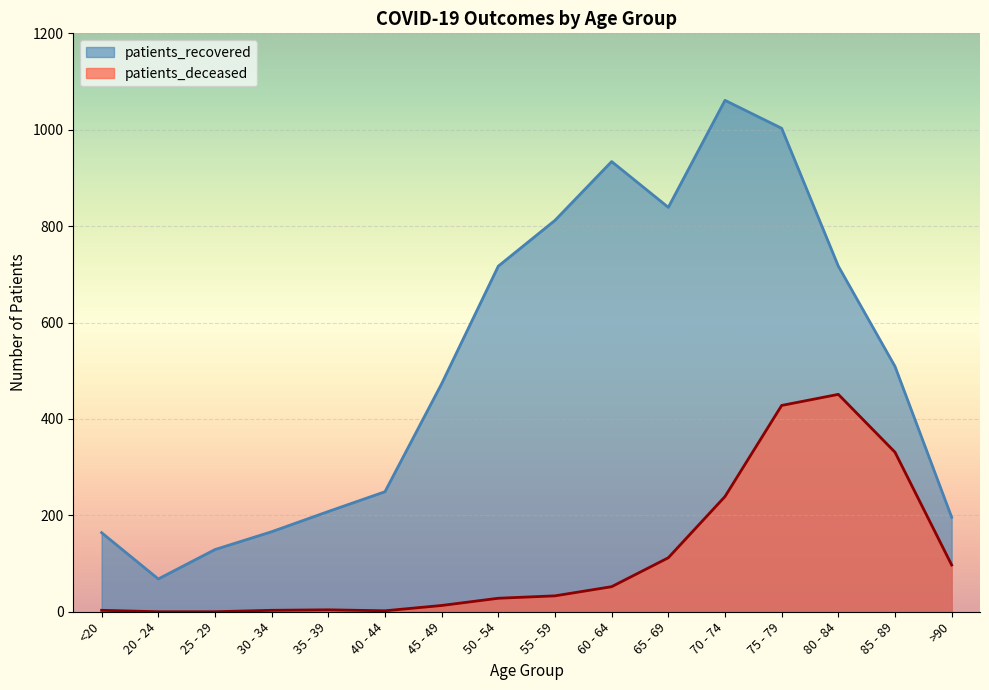

How many values in the patients_recovered series are below 509?

8